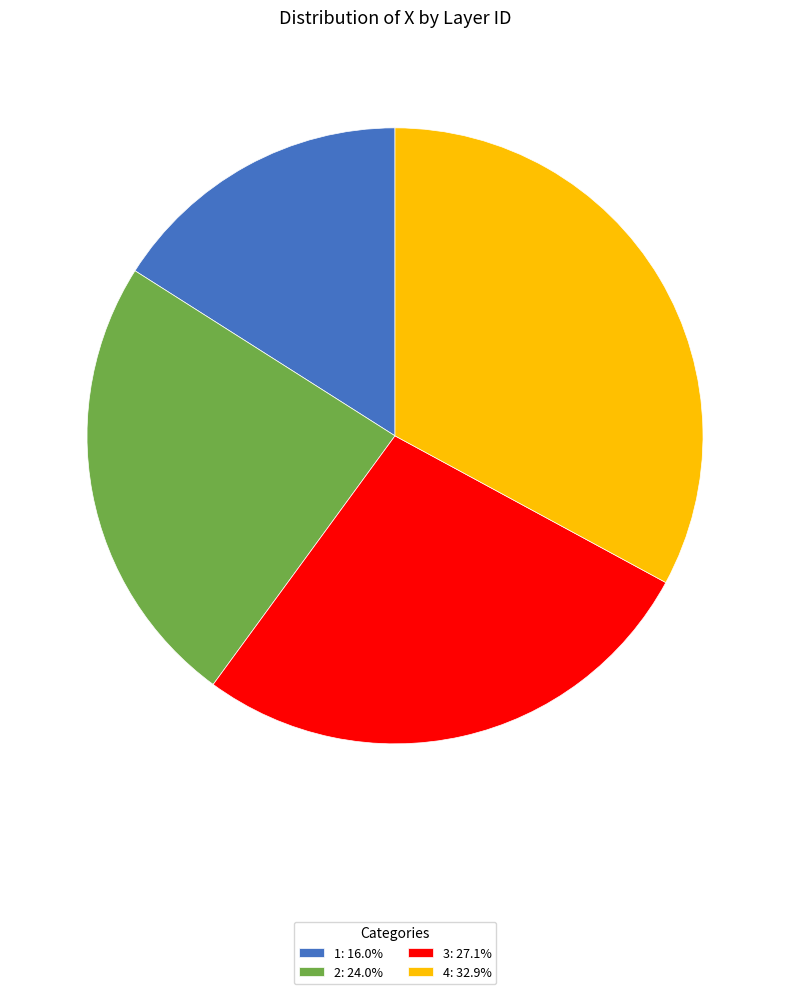

What is the ratio of the value at 3 to the value at 1?

1.7